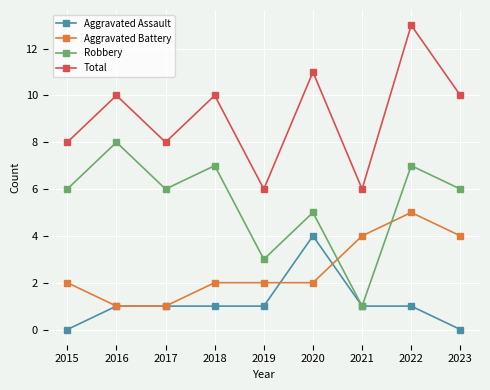

What is the spread (max minus min) of values at 2017?

7